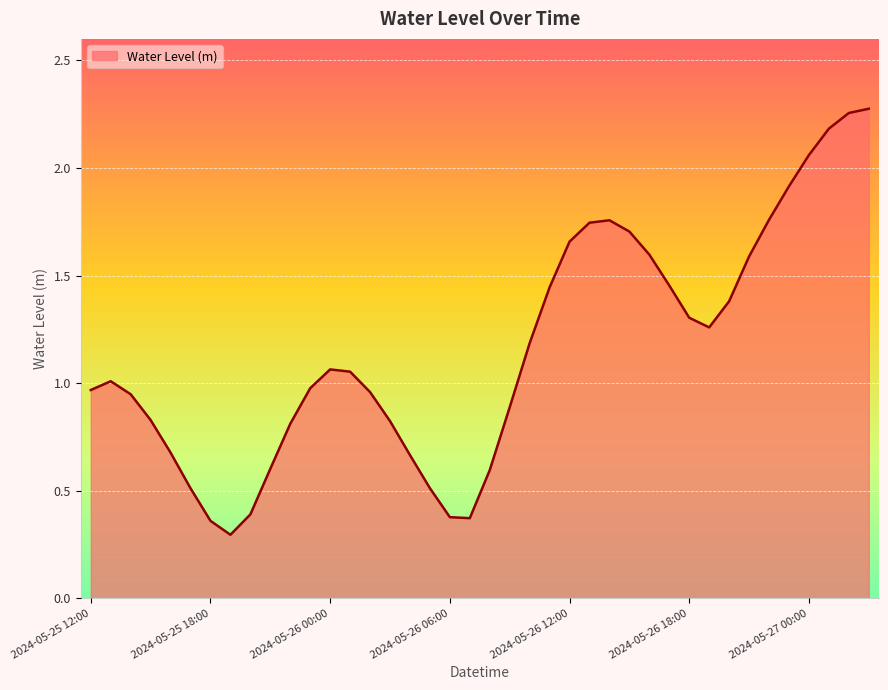

How many lines are shown in the chart?

1